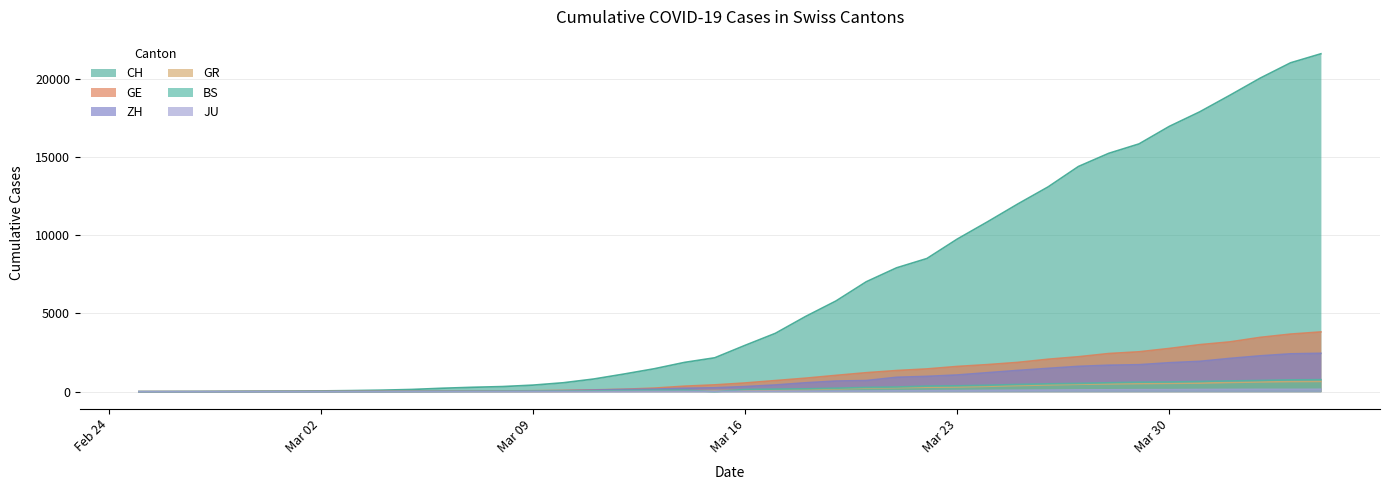

How many lines are shown in the chart?

6